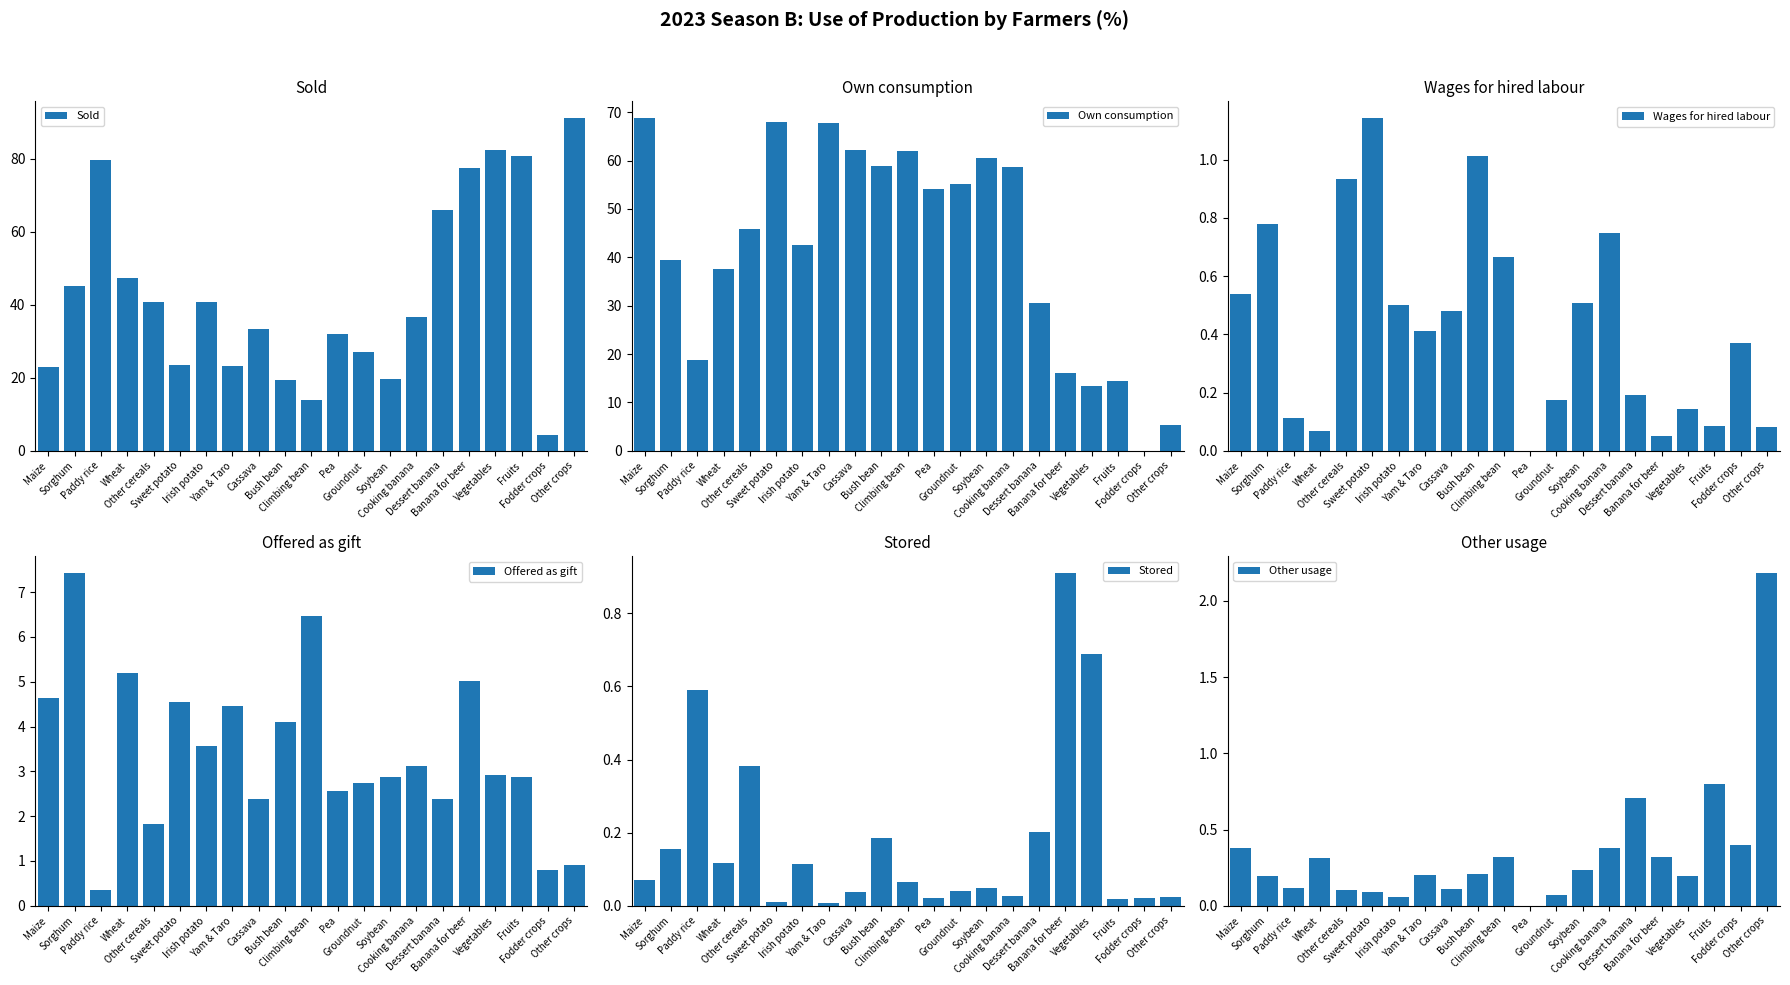

The value of Stored at Cassava is 0.0. True or false?

True